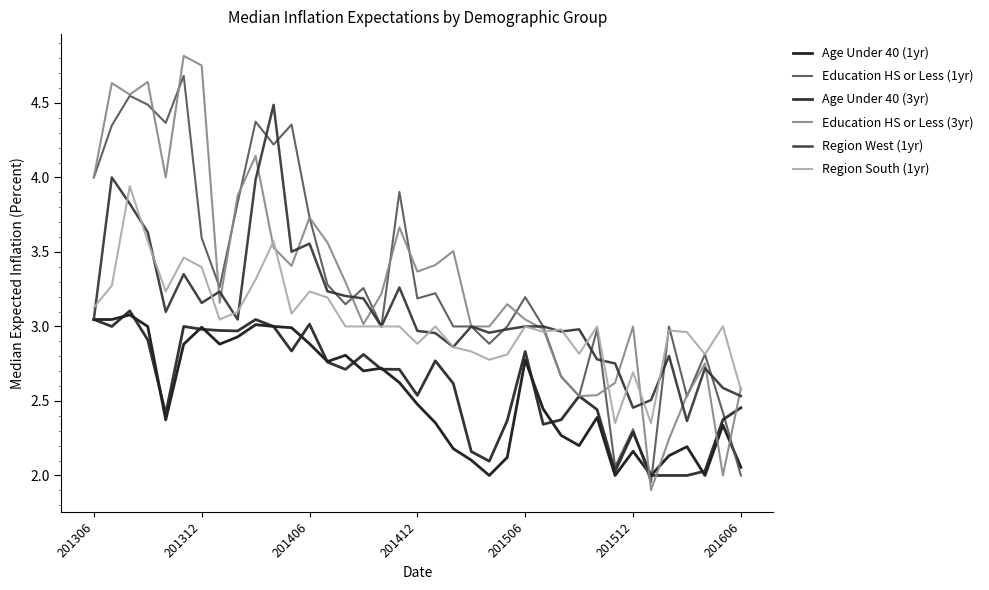

Reading left to right, list all the values displayed in this chart.

Age Under 40 (1yr): 3.0	3.0	3.1	3.0	2.4	2.9	3.0	2.9	2.9	3.0	3.0	3.0	2.9	2.8	2.8	2.7	2.7	2.6	2.5	2.4	2.2	2.1	2.0	2.1	2.8	2.4	2.3	2.2	2.4	2.0	2.2	2.0	2.1	2.2	2.0	2.3	2.1
Education HS or Less (1yr): 4.0	4.3	4.5	4.5	4.4	4.7	3.6	3.3	3.8	4.4	4.2	4.4	3.7	3.3	3.1	3.3	3.0	3.9	3.2	3.2	3.0	3.0	2.9	3.0	3.2	3.0	2.7	2.5	3.0	2.1	2.3	2.0	3.0	2.5	2.8	2.4	2.0
Age Under 40 (3yr): 3.0	3.0	3.1	2.9	2.4	3.0	3.0	3.0	3.0	3.0	3.0	2.8	3.0	2.8	2.7	2.8	2.7	2.7	2.5	2.8	2.6	2.2	2.1	2.4	2.8	2.3	2.4	2.5	2.4	2.0	2.3	2.0	2.0	2.0	2.0	2.4	2.5
Education HS or Less (3yr): 4.0	4.6	4.6	4.6	4.0	4.8	4.8	3.2	3.9	4.1	3.5	3.4	3.7	3.6	3.3	3.0	3.2	3.7	3.4	3.4	3.5	3.0	3.0	3.1	3.0	3.0	2.7	2.5	2.5	2.6	3.0	1.9	2.2	2.5	2.8	2.0	2.6
Region West (1yr): 3.0	4.0	3.8	3.6	3.1	3.4	3.2	3.2	3.0	4.0	4.5	3.5	3.6	3.2	3.2	3.2	3.0	3.3	3.0	3.0	2.9	3.0	3.0	3.0	3.0	3.0	3.0	3.0	2.8	2.8	2.5	2.5	2.8	2.4	2.7	2.6	2.5
Region South (1yr): 3.1	3.3	3.9	3.6	3.2	3.5	3.4	3.0	3.1	3.3	3.6	3.1	3.2	3.2	3.0	3.0	3.0	3.0	2.9	3.0	2.9	2.8	2.8	2.8	3.0	3.0	3.0	2.8	3.0	2.4	2.7	2.4	3.0	3.0	2.8	3.0	2.6